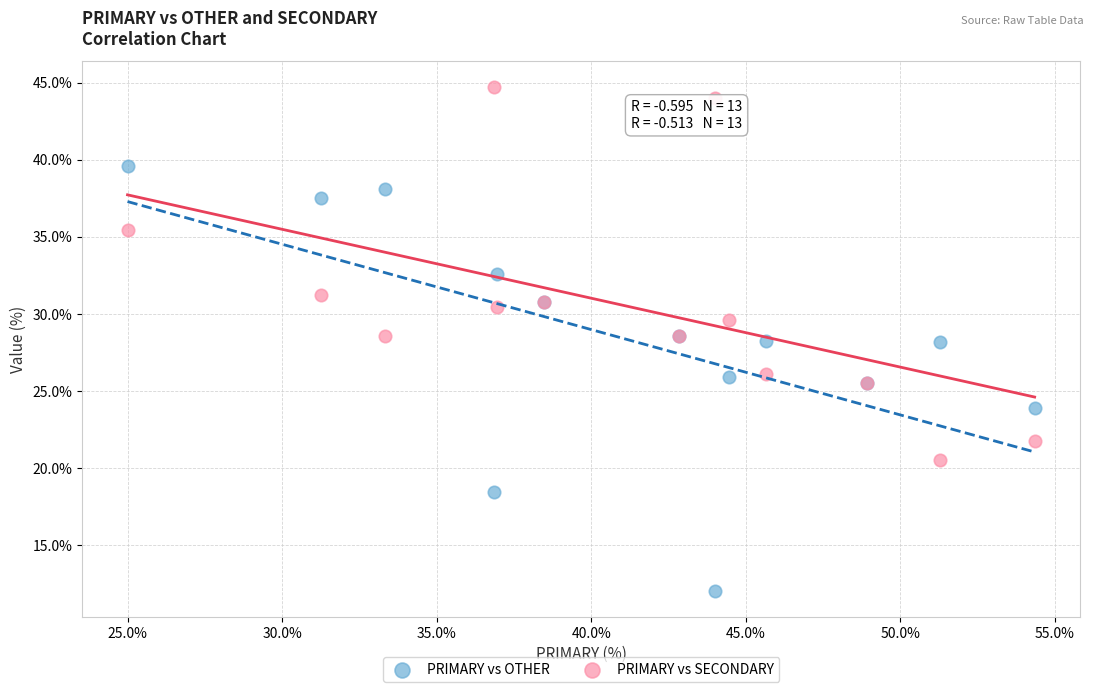

Which series contains the lowest Y value?

PRIMARY vs OTHER